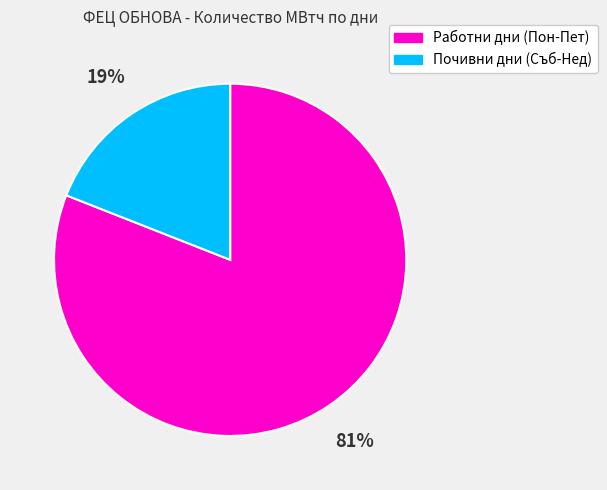

To the nearest percent, what is the difference between the largest and smallest slice percentages?

62%